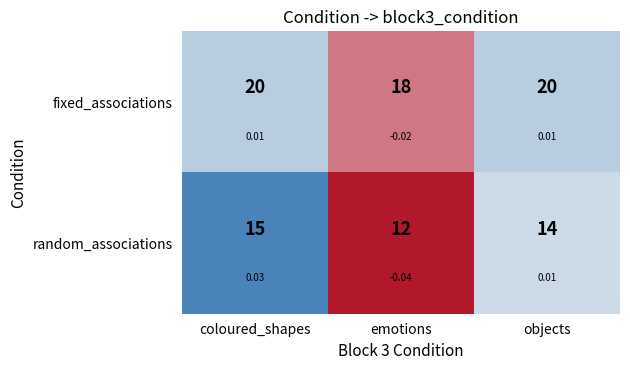

Which category has the lowest value in the fixed_associations series?

emotions